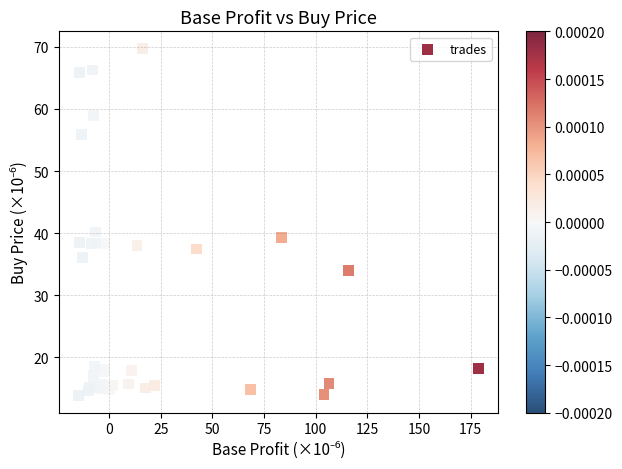

What Y value in the scatter plot is closest to 41?

40.2